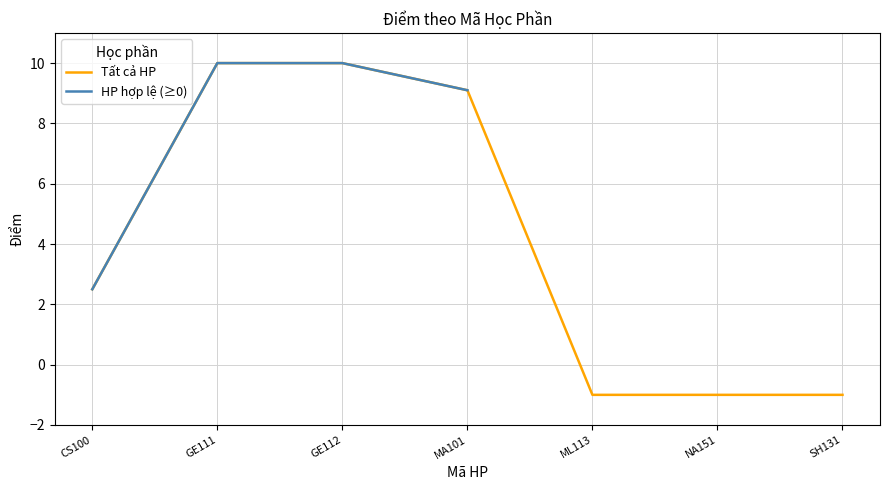

How many positive values are there?

4